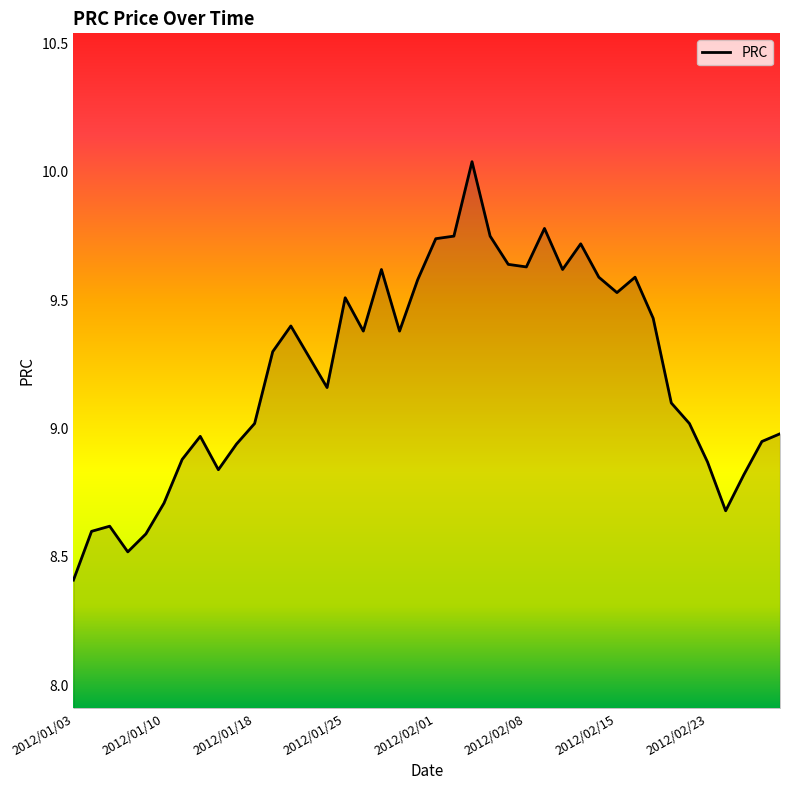

What is the difference between the maximum and minimum values?

1.6